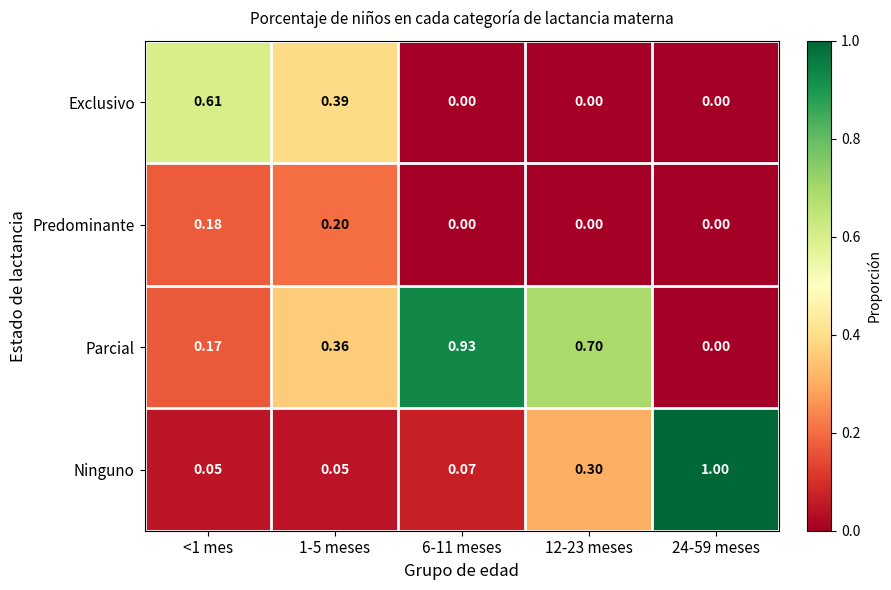

List the series in order of their peak value, lowest first.

Predominante, Exclusivo, Parcial, Ninguno